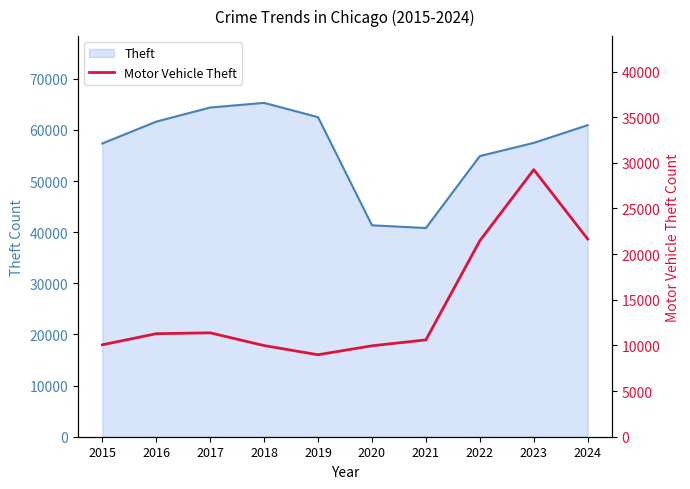

At which label does the data first exceed 11285?

2017